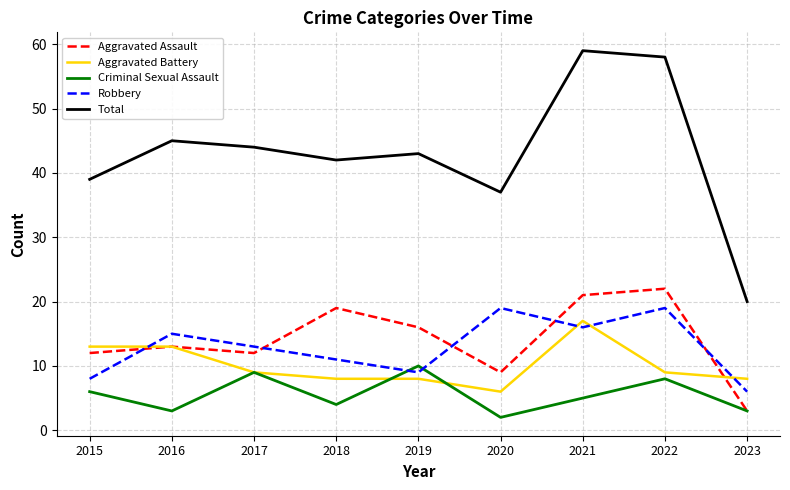

At which label does Aggravated Battery reach its peak?

2021